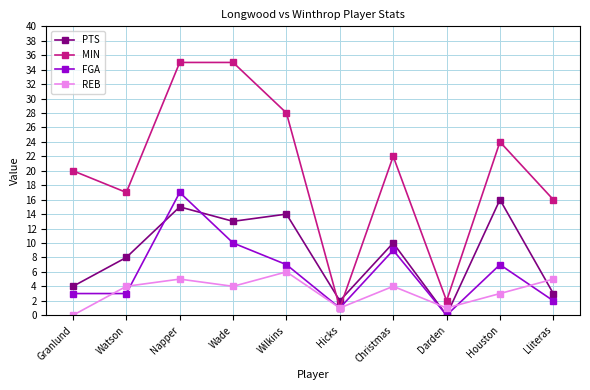

Reading left to right, extract all data points from this chart.

PTS: Granlund=4	Watson=8	Napper=15	Wade=13	Wilkins=14	Hicks=2	Christmas=10	Darden=0	Houston=16	Lliteras=3
MIN: Granlund=20	Watson=17	Napper=35	Wade=35	Wilkins=28	Hicks=1	Christmas=22	Darden=2	Houston=24	Lliteras=16
FGA: Granlund=3	Watson=3	Napper=17	Wade=10	Wilkins=7	Hicks=1	Christmas=9	Darden=0	Houston=7	Lliteras=2
REB: Granlund=0	Watson=4	Napper=5	Wade=4	Wilkins=6	Hicks=1	Christmas=4	Darden=1	Houston=3	Lliteras=5